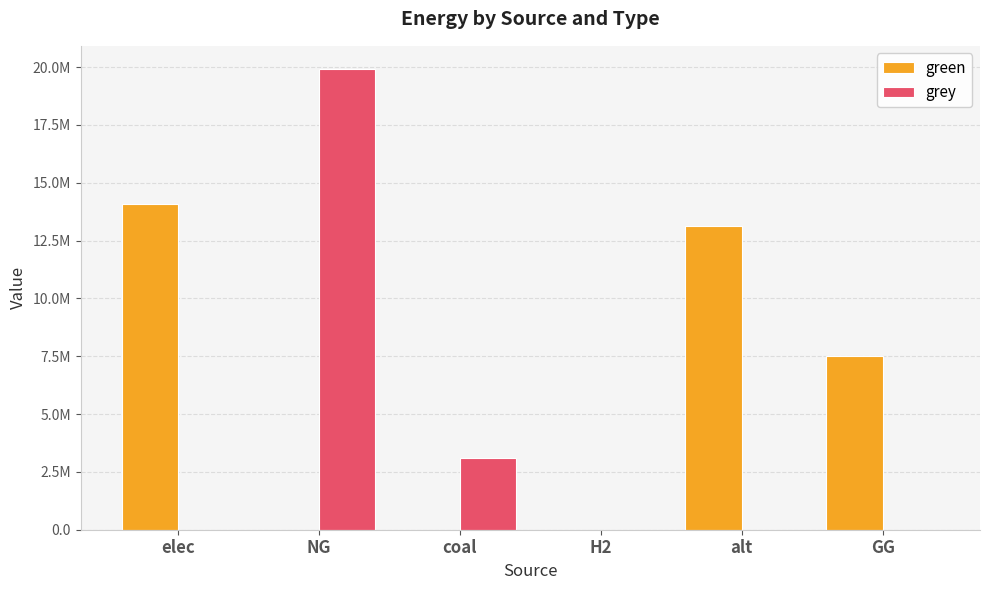

Reading left to right, list all the values displayed in this chart.

green: elec=14100484.5	NG=0.0	coal=0.0	H2=0.0	alt=13128650.0	GG=7500000.0
grey: elec=0.0	NG=19922712.5	coal=3116187.2	H2=-0.0	alt=0.0	GG=0.0